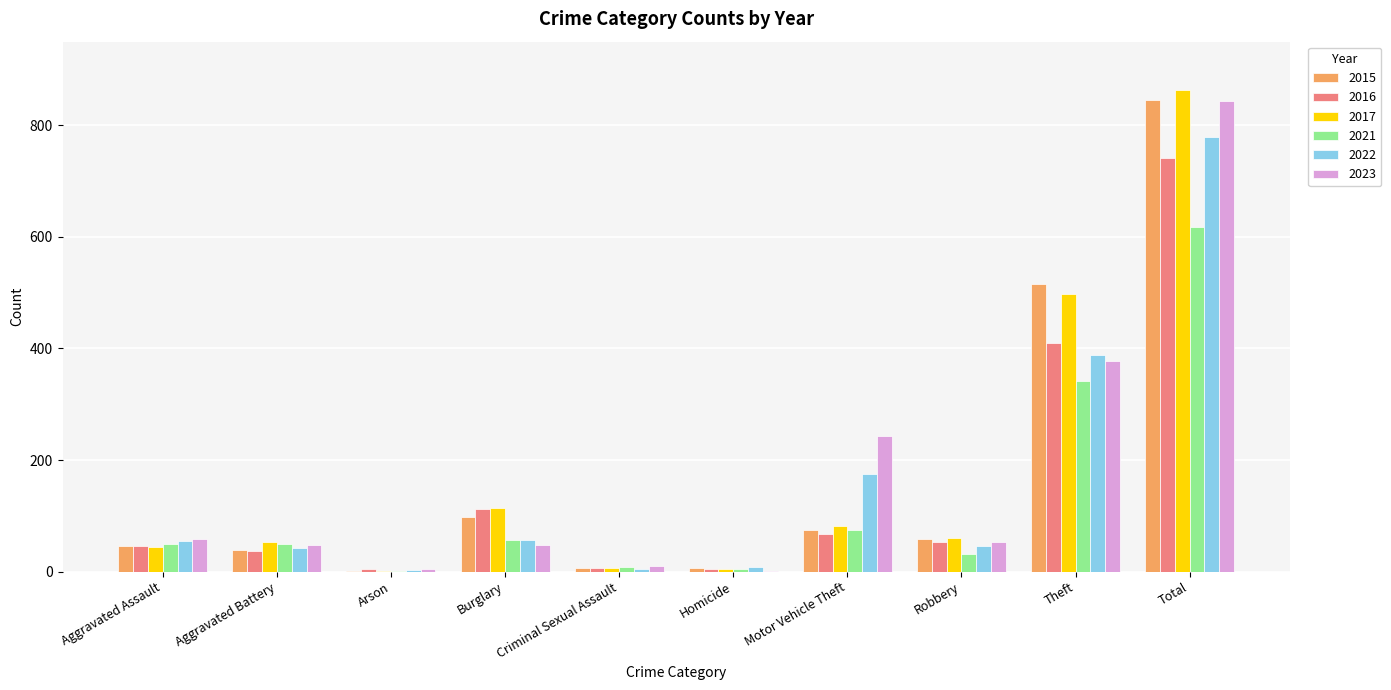

At which category is the sum across all series the highest?

Total